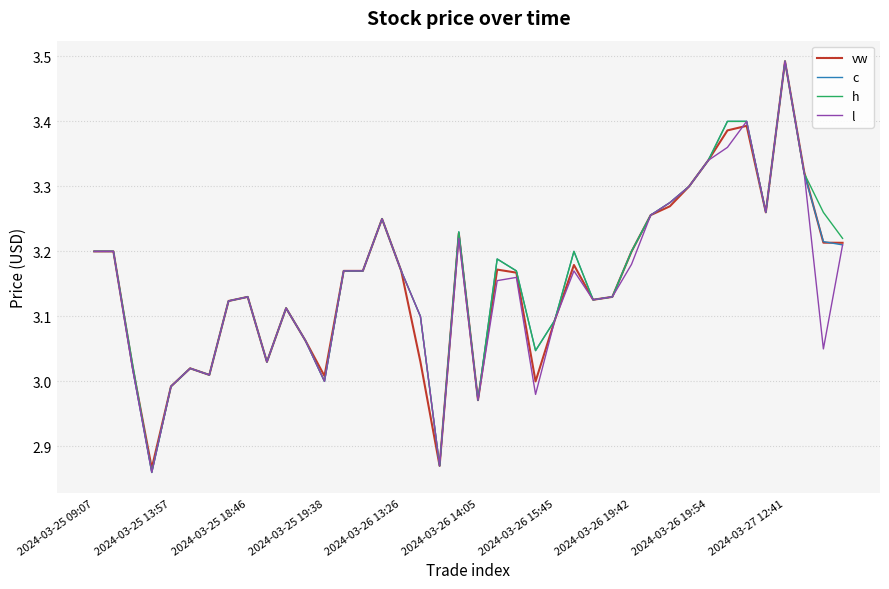

What are all the series names shown in the legend?

vw, c, h, l